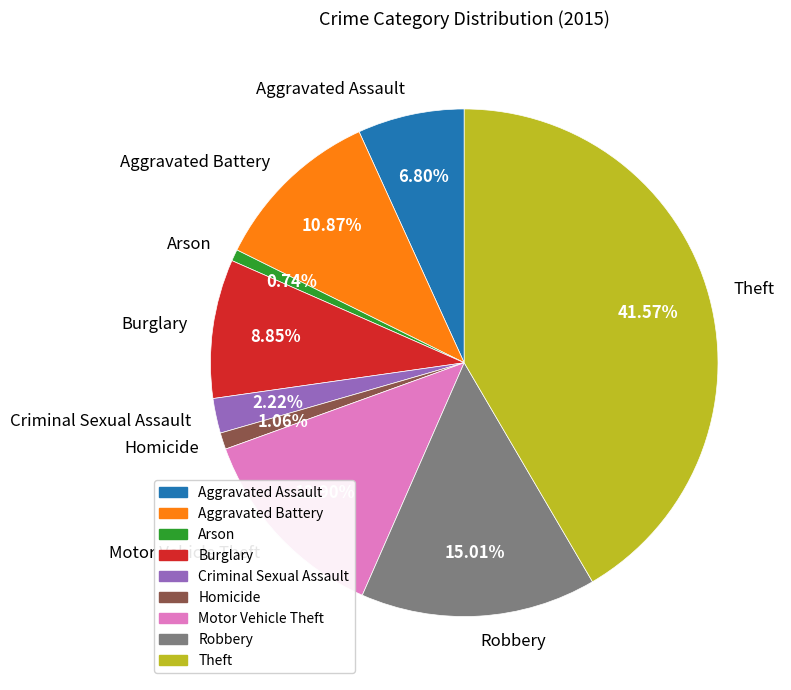

To the nearest percent, what portion does Theft represent?

42%